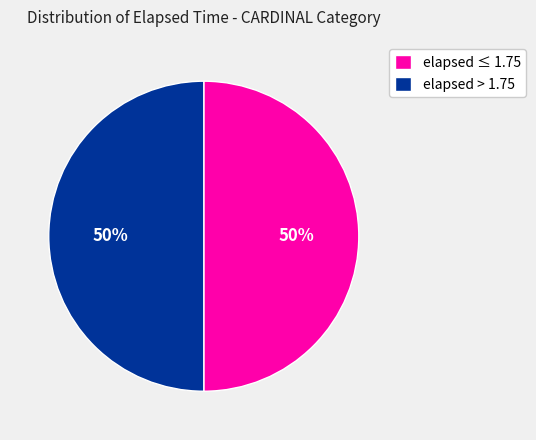

To the nearest percent, what is the average slice percentage?

50%